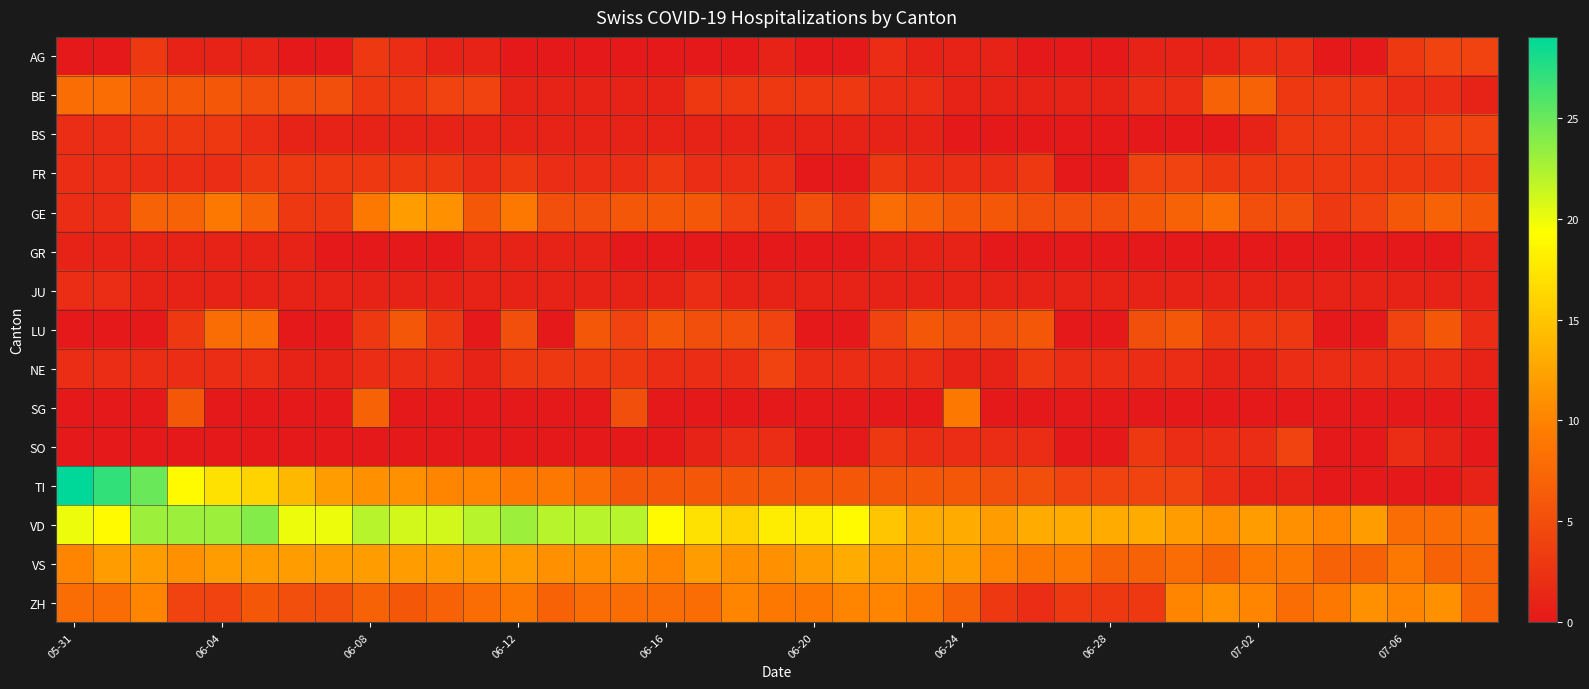

Reading left to right, what are all the values shown in this chart?

AG: 0	0	3	1	1	1	0	0	3	2	1	1	0	0	0	0	0	0	0	1	0	0	2	1	1	1	0	0	0	1	1	1	2	2	0	0	3	4	4
BE: 8	8	6	6	6	5	5	5	3	3	4	4	1	1	1	1	1	3	3	3	3	3	2	2	1	1	1	1	1	2	2	7	7	3	3	3	2	2	1
BS: 2	2	3	3	3	2	1	1	1	1	1	1	1	1	1	1	1	1	1	1	1	1	1	1	0	0	0	0	0	0	0	0	1	3	3	3	3	4	4
FR: 2	2	2	2	2	3	3	3	3	3	3	2	3	2	2	2	3	2	2	2	0	0	3	2	2	2	3	0	0	4	4	3	3	3	3	3	3	3	3
GE: 2	2	7	7	9	7	3	3	9	12	11	6	9	5	5	6	6	6	4	3	5	3	8	7	6	6	5	5	5	6	7	8	5	5	3	4	6	7	6
GR: 1	1	1	1	1	1	1	0	0	0	0	1	1	1	1	0	0	0	0	0	0	0	1	1	1	0	0	0	0	0	0	0	0	0	0	0	0	0	1
JU: 2	2	1	1	1	1	1	1	1	1	1	1	1	1	1	1	1	2	1	1	1	1	1	1	1	1	1	1	1	1	1	1	1	1	1	1	1	1	1
LU: 0	0	0	3	8	8	0	0	3	6	3	0	5	0	6	4	6	5	5	4	0	0	4	6	5	5	6	0	0	5	6	3	3	3	0	0	4	6	2
NE: 2	2	2	2	2	2	1	1	2	2	2	1	3	3	3	3	2	2	2	4	2	2	2	2	1	1	3	2	2	2	2	1	1	2	2	2	2	2	1
SG: 0	0	0	6	0	0	0	0	7	0	0	0	0	0	0	5	0	0	0	0	0	0	0	0	9	0	0	0	0	0	0	0	0	0	0	0	0	0	0
SO: 0	0	0	0	0	0	0	0	0	0	0	0	0	0	0	0	0	1	2	2	0	0	3	2	2	2	2	0	0	3	2	2	2	4	0	0	2	1	0
TI: 29	27	25	19	17	16	14	12	11	11	10	10	9	9	8	6	6	6	6	6	6	6	6	6	6	5	5	4	4	4	4	2	1	1	0	0	0	0	1
VD: 20	19	23	23	23	24	20	20	22	21	21	22	23	22	22	22	19	17	16	18	18	19	15	13	13	12	13	13	13	13	12	11	12	11	10	12	8	8	8
VS: 10	12	12	11	12	12	12	12	12	12	12	12	12	11	11	11	10	12	11	11	12	13	12	12	12	10	9	9	7	7	8	7	9	9	7	7	9	7	7
ZH: 8	8	10	4	4	6	5	5	7	6	7	8	9	7	8	8	8	8	10	9	9	10	10	9	7	3	2	3	3	3	10	11	10	8	9	11	10	11	7